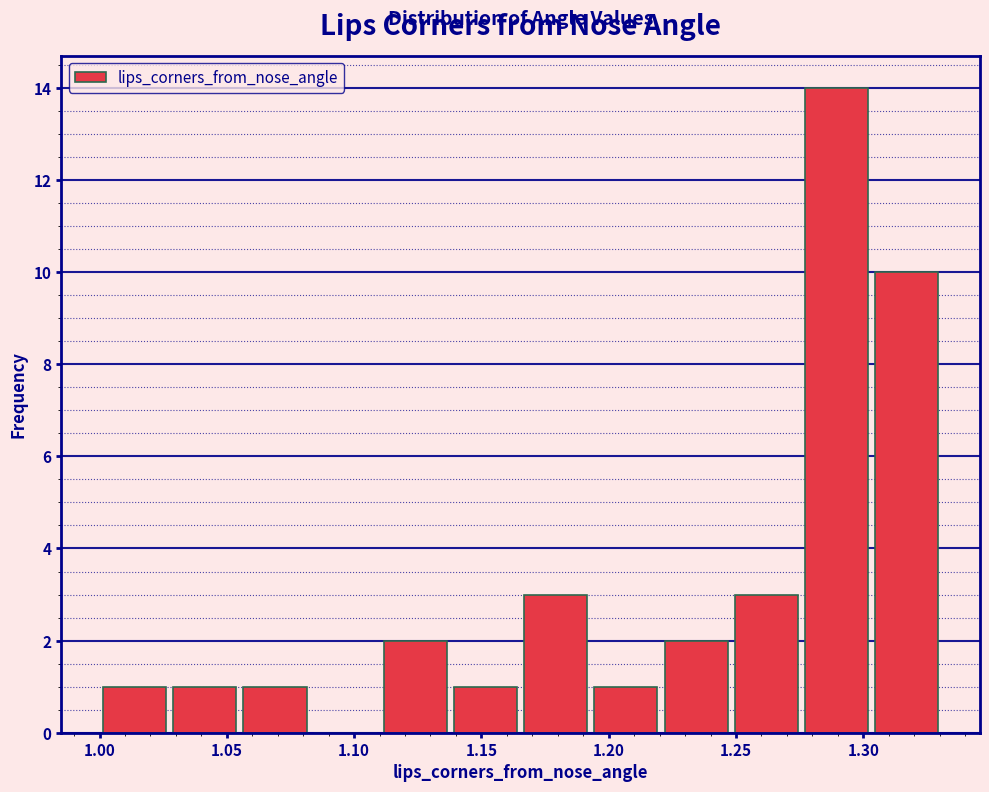

Reading left to right, list every bar in this chart as the range it spans on the x-axis followed by its height. Neither the bar edges nor the heights are printed on the chart, so give them approximately, as read against the axes.

1.000 to 1.030: 1
1.030 to 1.055: 1
1.055 to 1.085: 1
1.085 to 1.110: 0
1.110 to 1.140: 2
1.140 to 1.165: 1
1.165 to 1.195: 3
1.195 to 1.220: 1
1.220 to 1.250: 2
1.250 to 1.275: 3
1.275 to 1.305: 14
1.305 to 1.330: 10